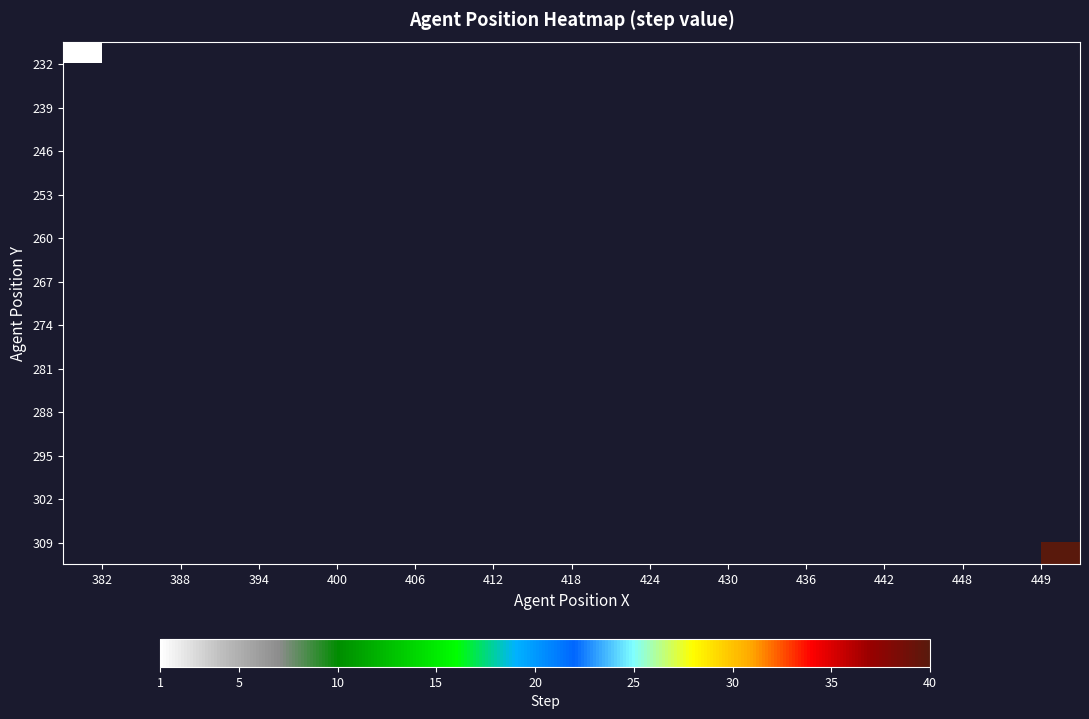

Which series has the largest range (max minus min)?

232